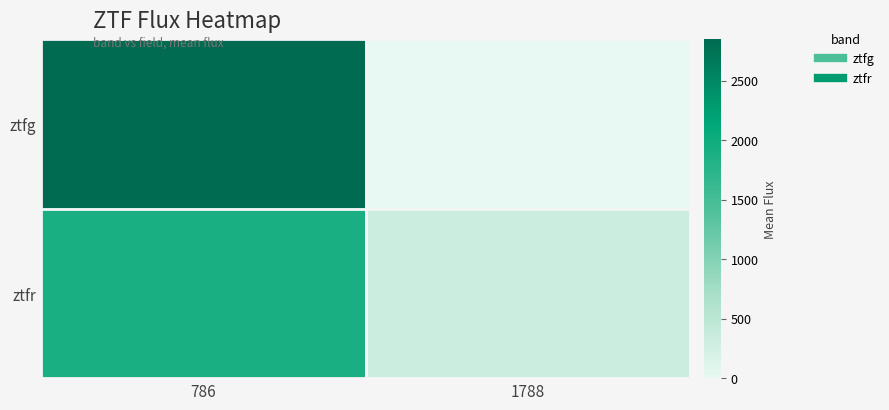

At which category is the sum across all series the highest?

786